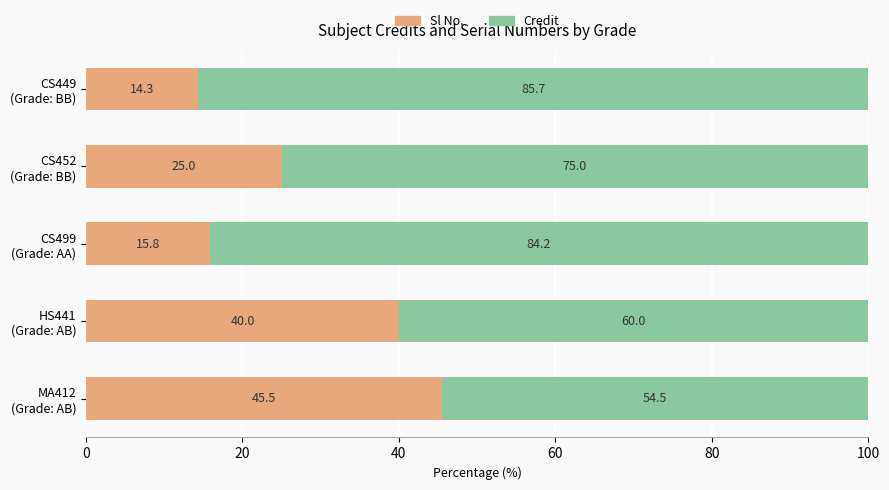

What is the difference between the second highest and second lowest values in the Sl No. series?

24.2